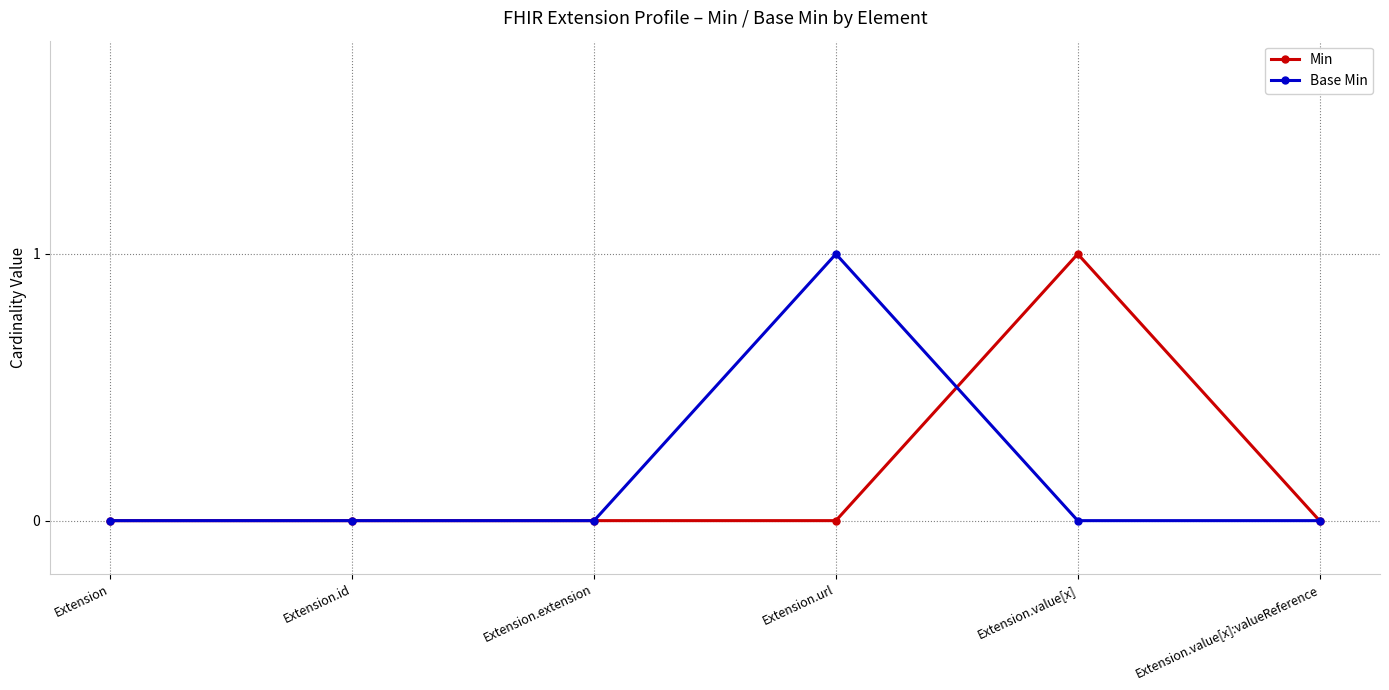

How many lines are shown in the chart?

2